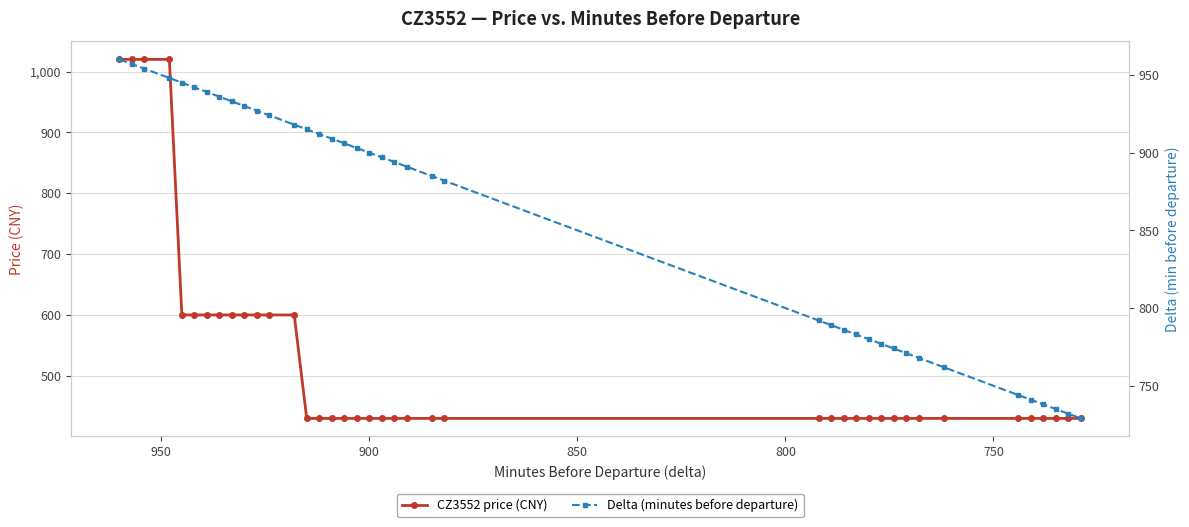

True or false: CZ3552 price (CNY) has more than 2 points higher than both neighbors.

False